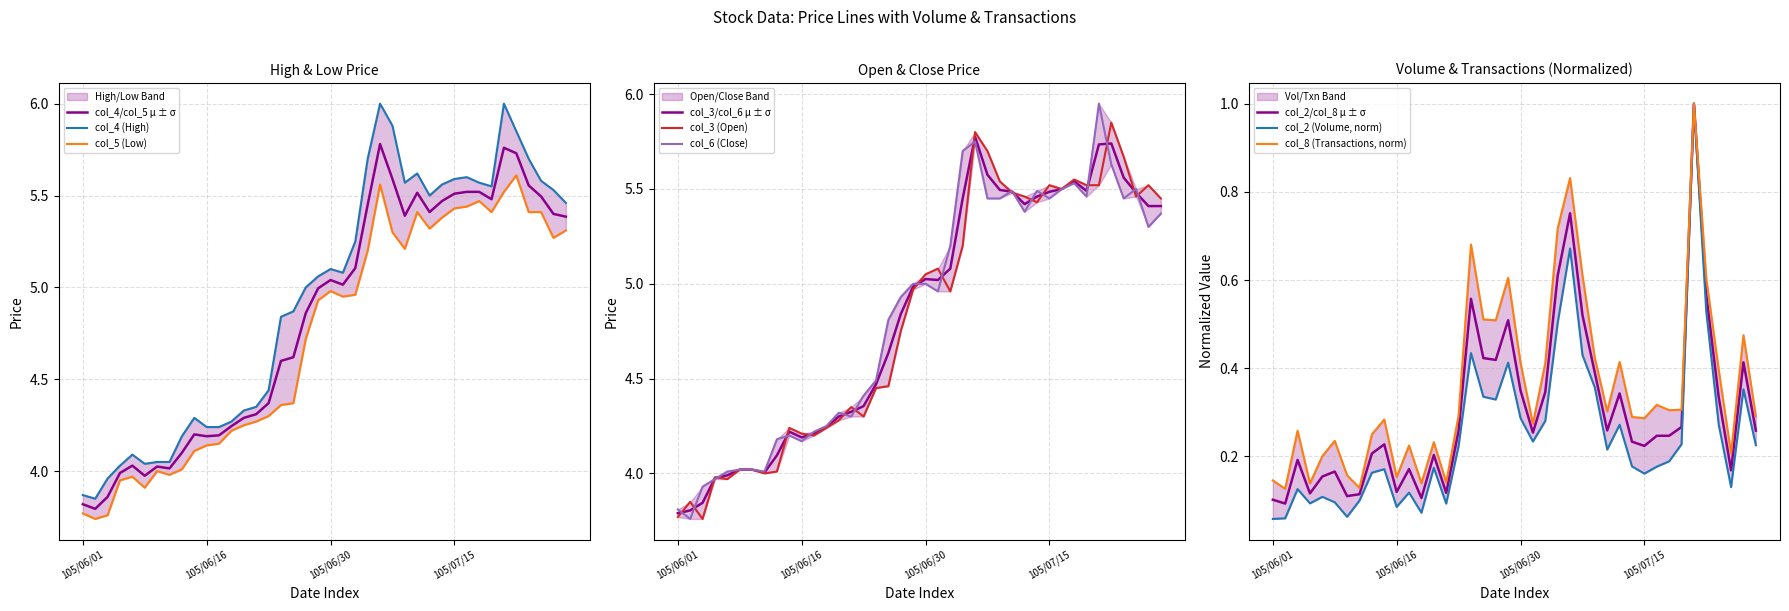

Which series has the largest total across all categories?

col_4 (High)